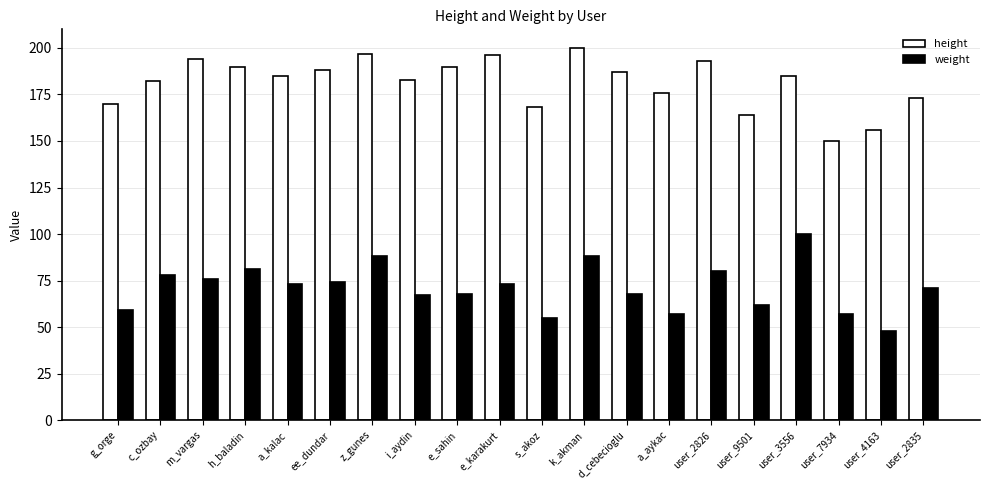

Reading right to left, transcribe all the data shown in this chart.

height: user_2835=173	user_4163=156	user_7934=150	user_3556=185	user_9501=164	user_2826=193	a_aykac=176	d_cebecioglu=187	k_akman=200	s_akoz=168	e_karakurt=196	e_sahin=190	i_aydin=183	z_gunes=197	ee_dundar=188	a_kalac=185	h_baladin=190	m_vargas=194	c_ozbay=182	g_orge=170
weight: user_2835=71	user_4163=48	user_7934=57	user_3556=100	user_9501=62	user_2826=80	a_aykac=57	d_cebecioglu=68	k_akman=88	s_akoz=55	e_karakurt=73	e_sahin=68	i_aydin=67	z_gunes=88	ee_dundar=74	a_kalac=73	h_baladin=81	m_vargas=76	c_ozbay=78	g_orge=59